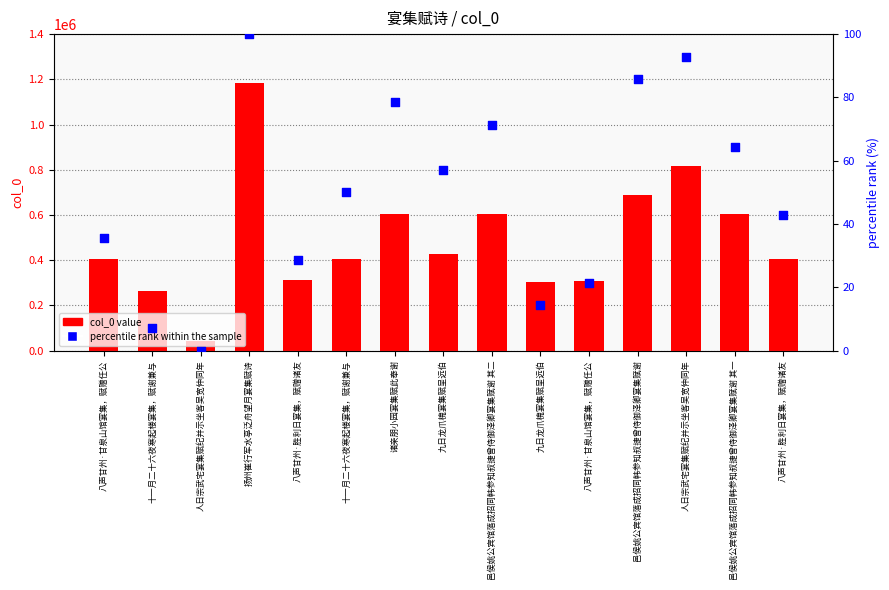

Which series has the largest total across all categories?

col_0 value